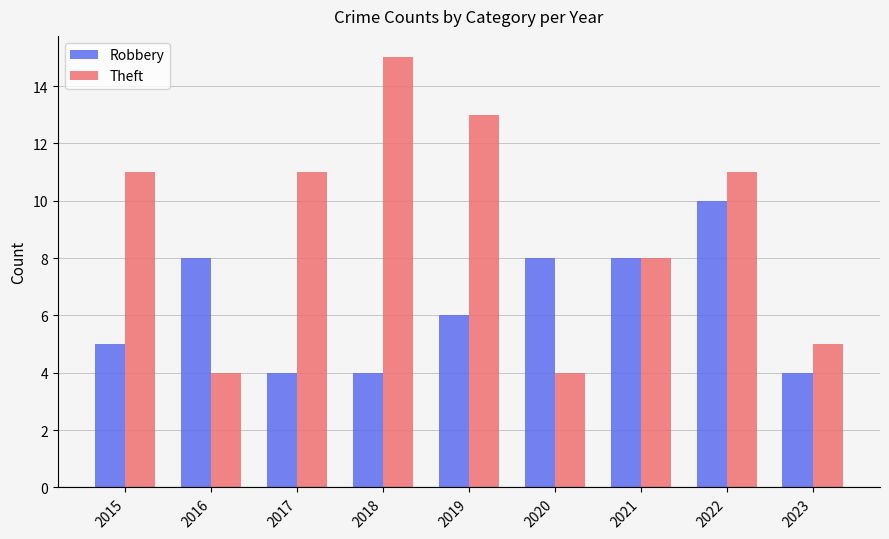

What is the sum of the Theft values at 2023 and 2022?

16